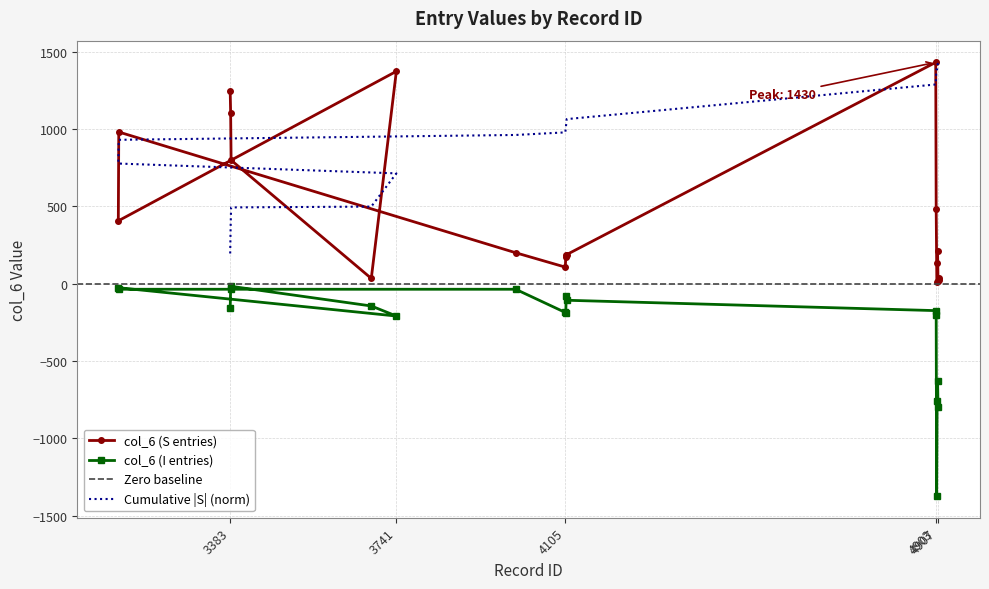

At which category does the chart reach its minimum across all series?

4906